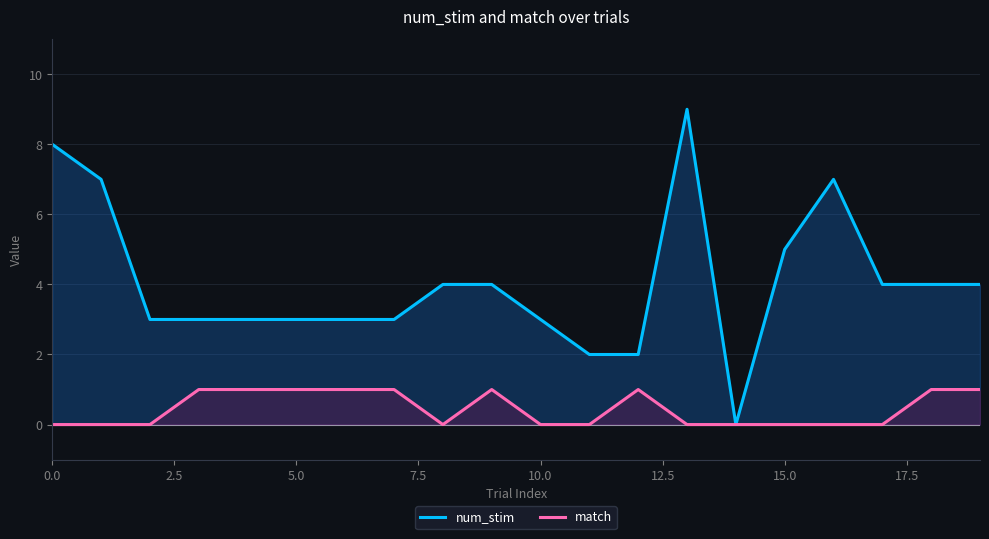

How many lines are shown in the chart?

2